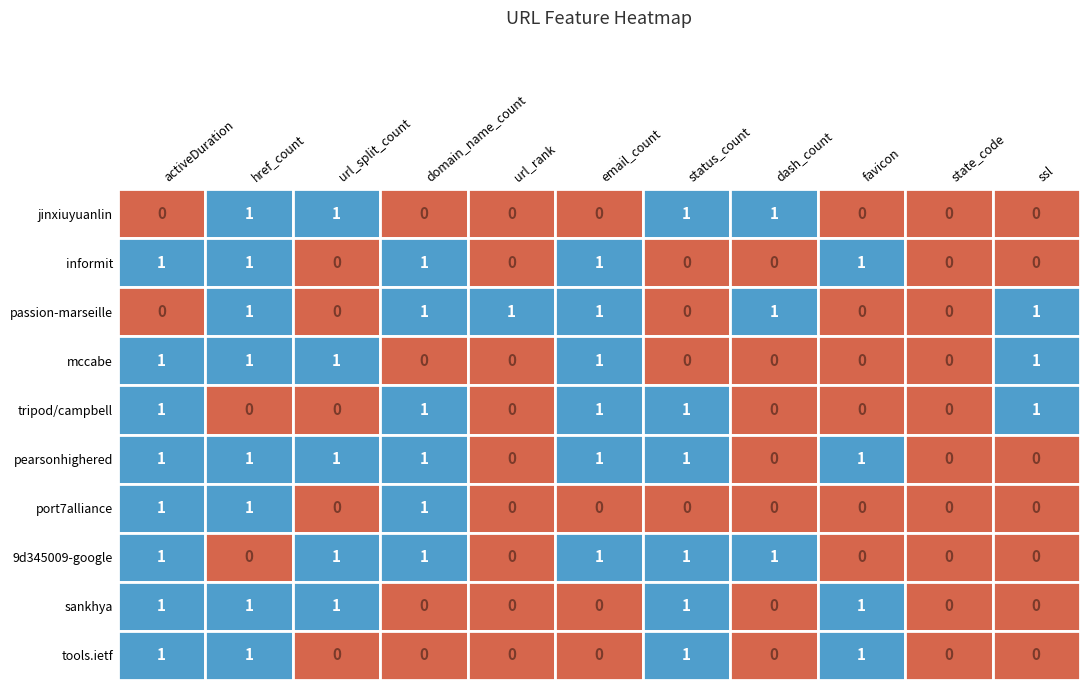

What is the spread (max minus min) of values at 4?

1